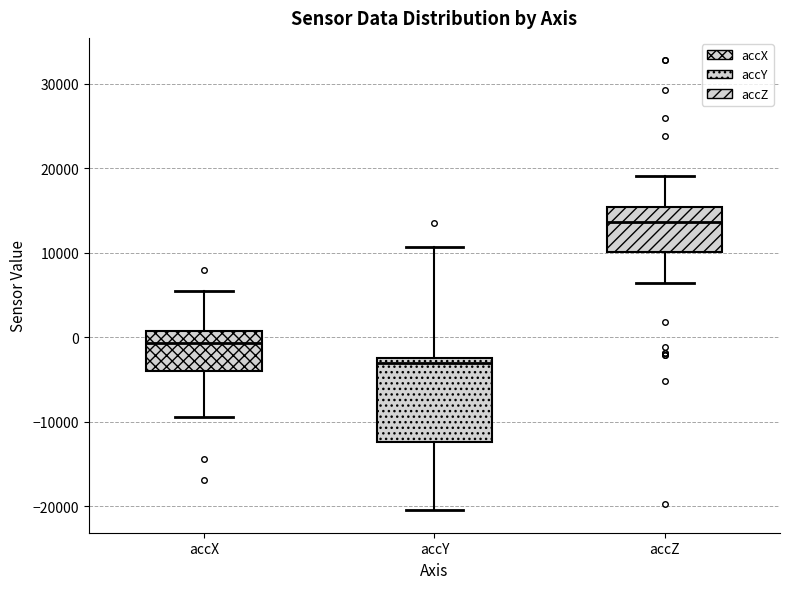

Reading left to right, read every box against the y-axis: the position of its median line, the range the box covers, and the ends of its whiskers. The values are not printed on the chart, so give them approximately, as read against the axis.

accX: median -1000, box -4000 to 1000, whiskers -9000 to 5000
accY: median -3000, box -12000 to -2000, whiskers -20000 to 11000
accZ: median 14000, box 10000 to 15000, whiskers 6000 to 19000